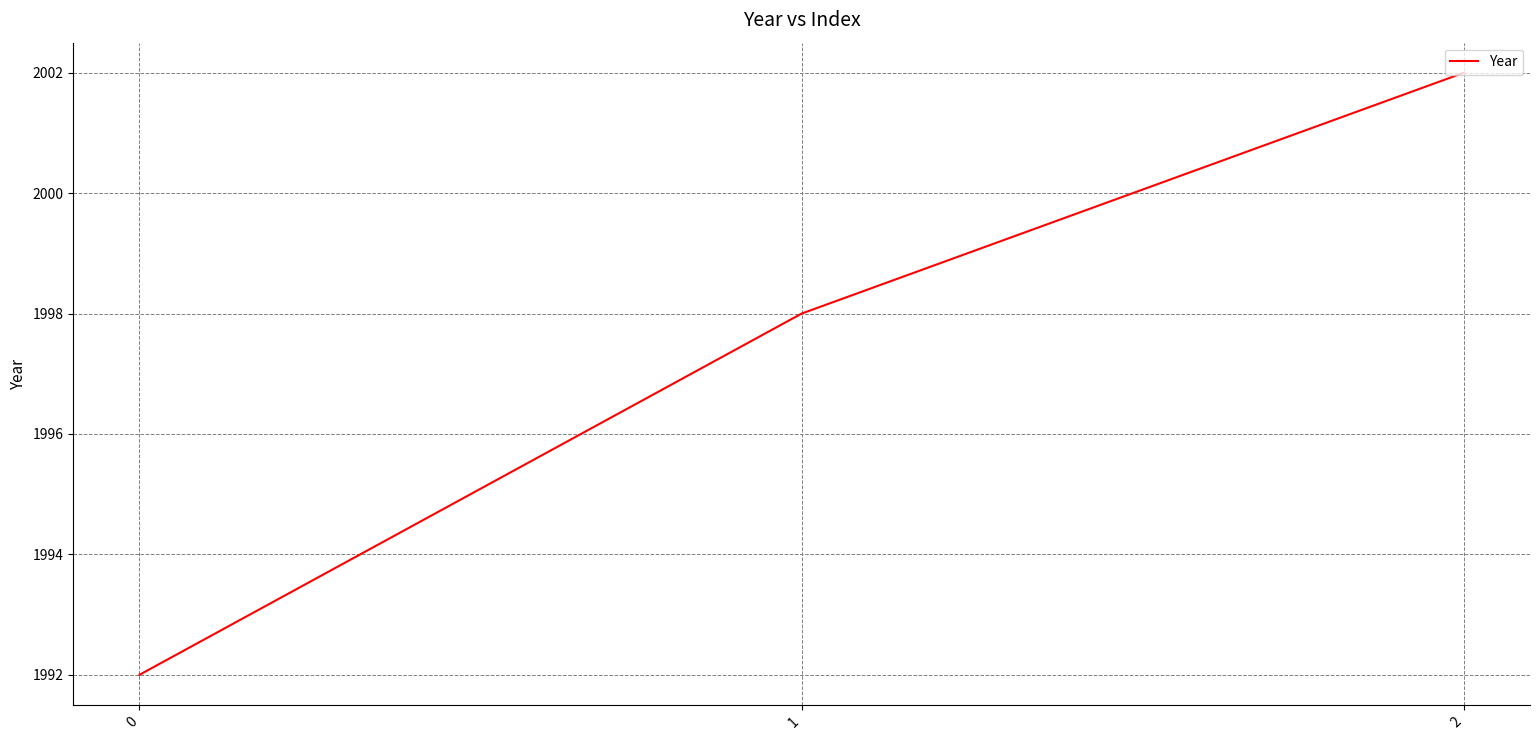

Rank the categories by value from lowest to highest.

0, 1, 2